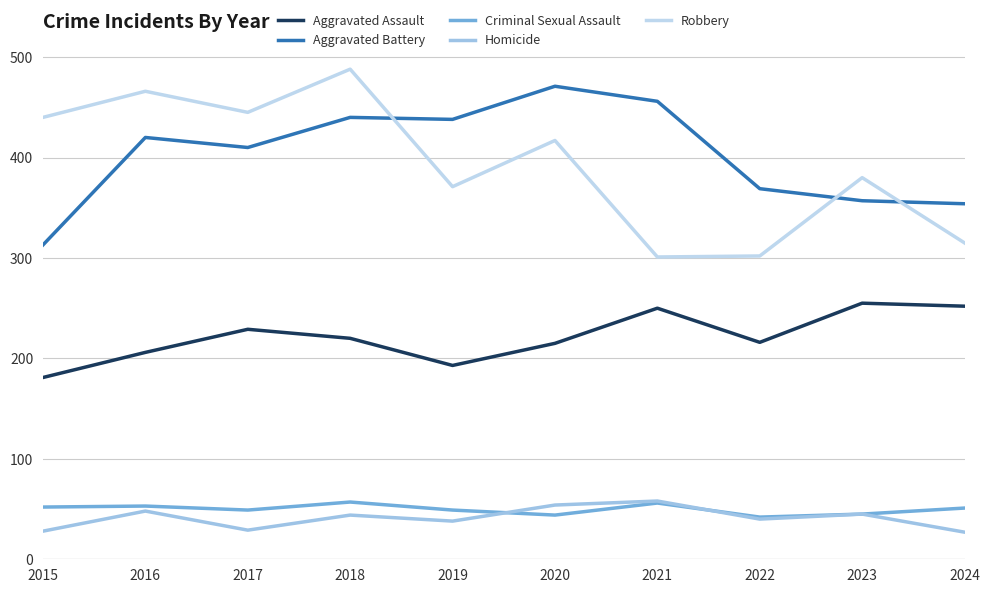

What is the difference between the highest and lowest values at 2017?

416